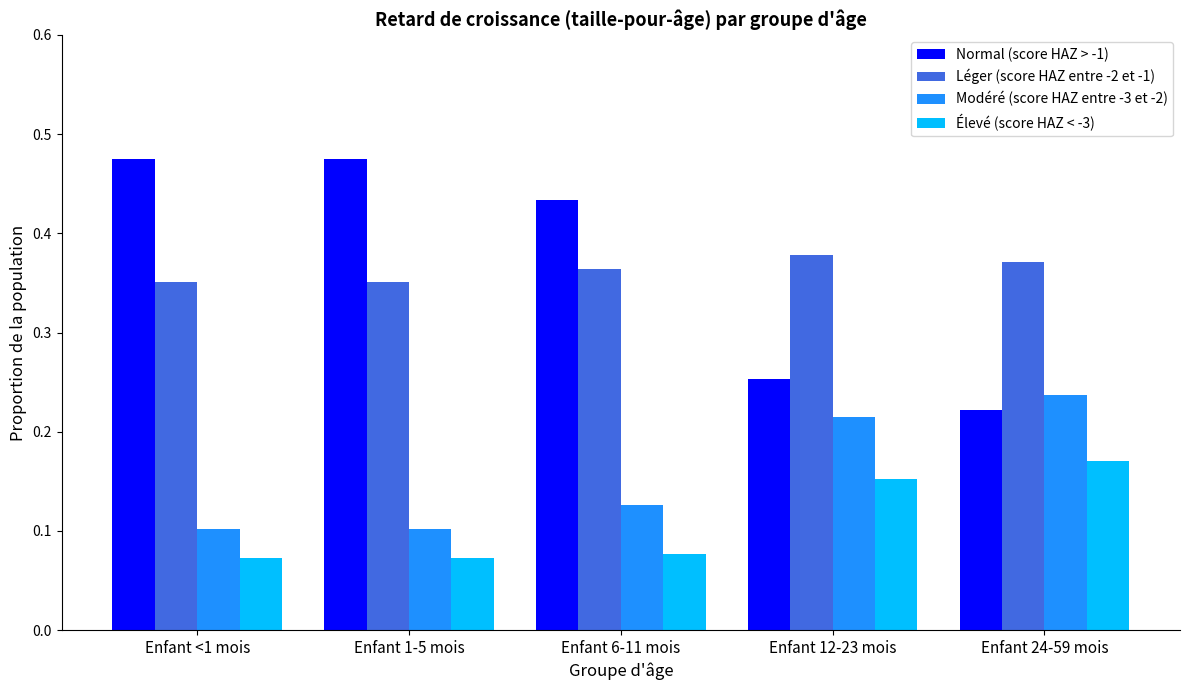

What is the sum of all Léger (score HAZ entre -2 et -1) values?

1.8